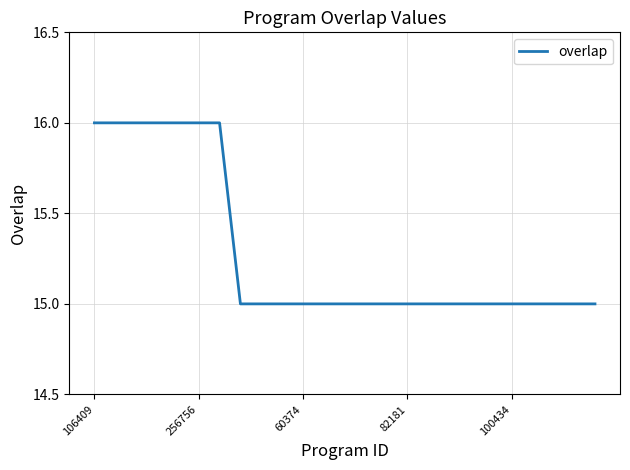

What is the smallest value displayed?

15